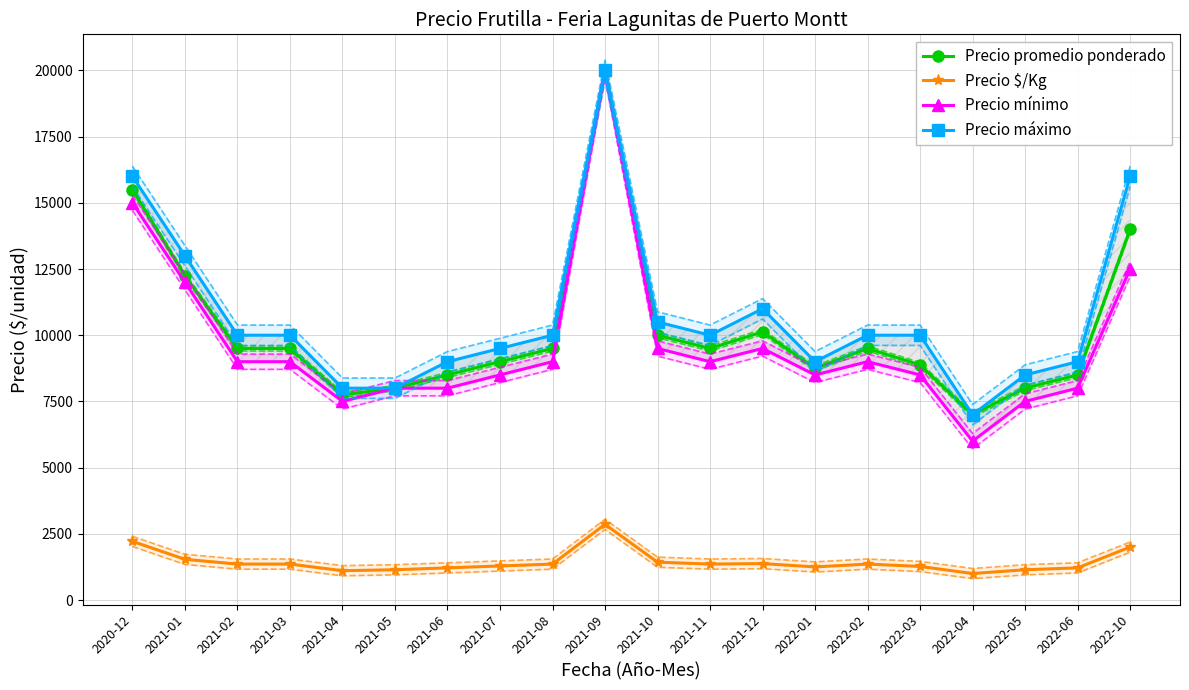

Reading right to left, transcribe all the data shown in this chart.

Precio promedio ponderado: 14000	8500	8000	7000	8875	9500	8750	10125	9500	10000	20000	9500	9000	8500	8000	7750	9500	9500	12250	15500
Precio $/Kg: 2000	1214	1143	1000	1268	1357	1250	1375	1357	1429	2857	1357	1286	1214	1143	1107	1357	1357	1536	2214
Precio mínimo: 12500	8000	7500	6000	8500	9000	8500	9500	9000	9500	20000	9000	8500	8000	8000	7500	9000	9000	12000	15000
Precio máximo: 16000	9000	8500	7000	10000	10000	9000	11000	10000	10500	20000	10000	9500	9000	8000	8000	10000	10000	13000	16000